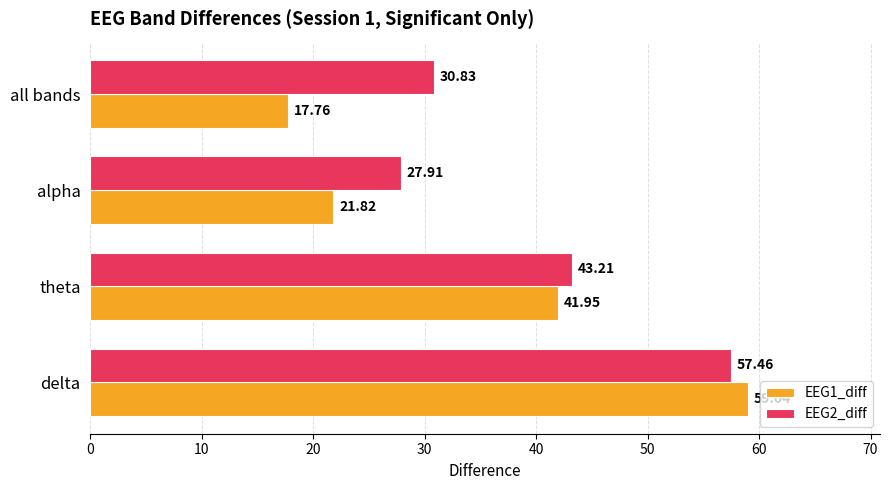

Where is EEG2_diff nearest to the value 42?

theta